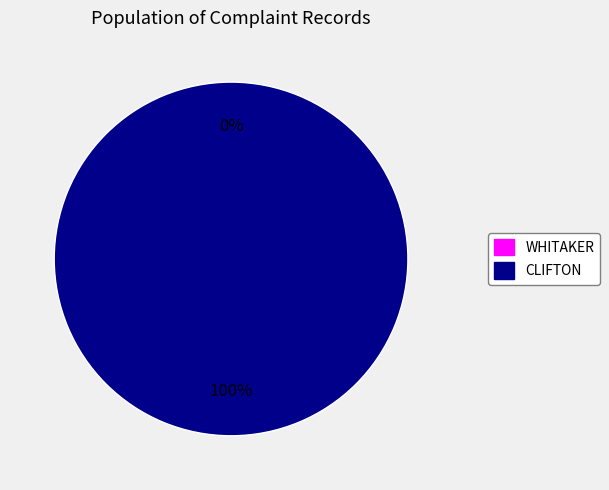

How many slices are in this pie chart?

2